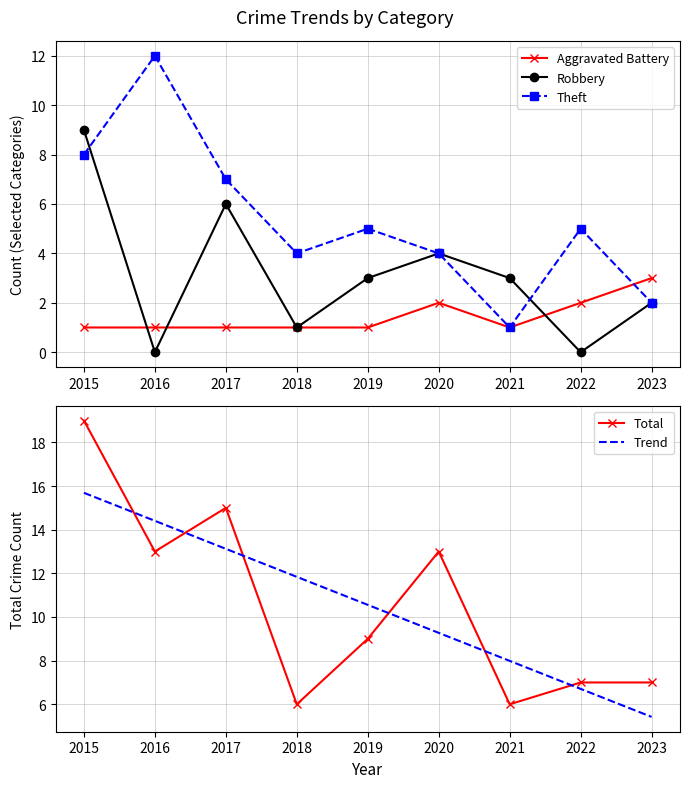

Is the value of Theft at 2021 greater than the value of Robbery at 2015?

No